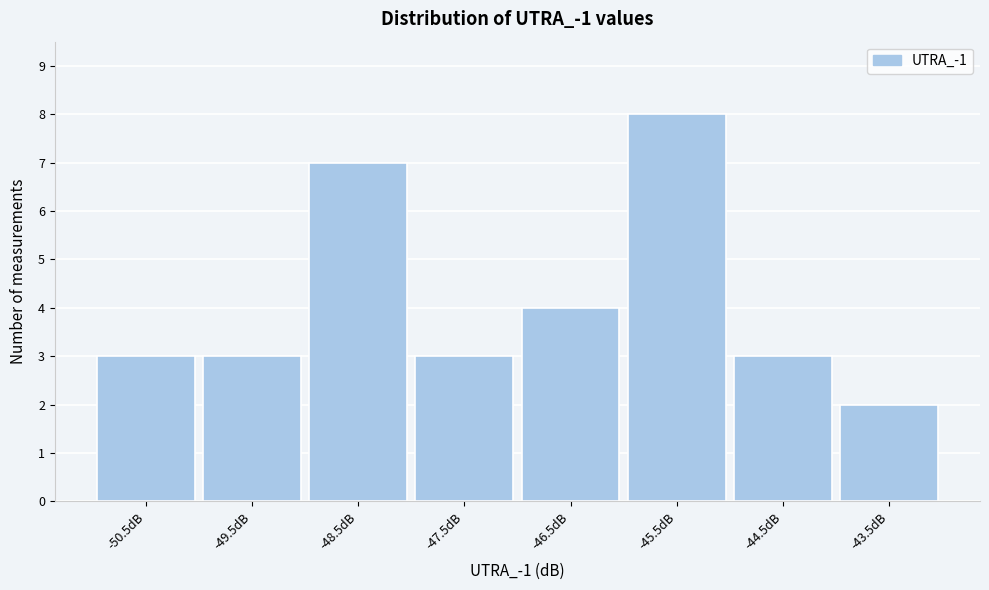

Reading left to right, what are all the values shown in this chart?

3	3	7	3	4	8	3	2